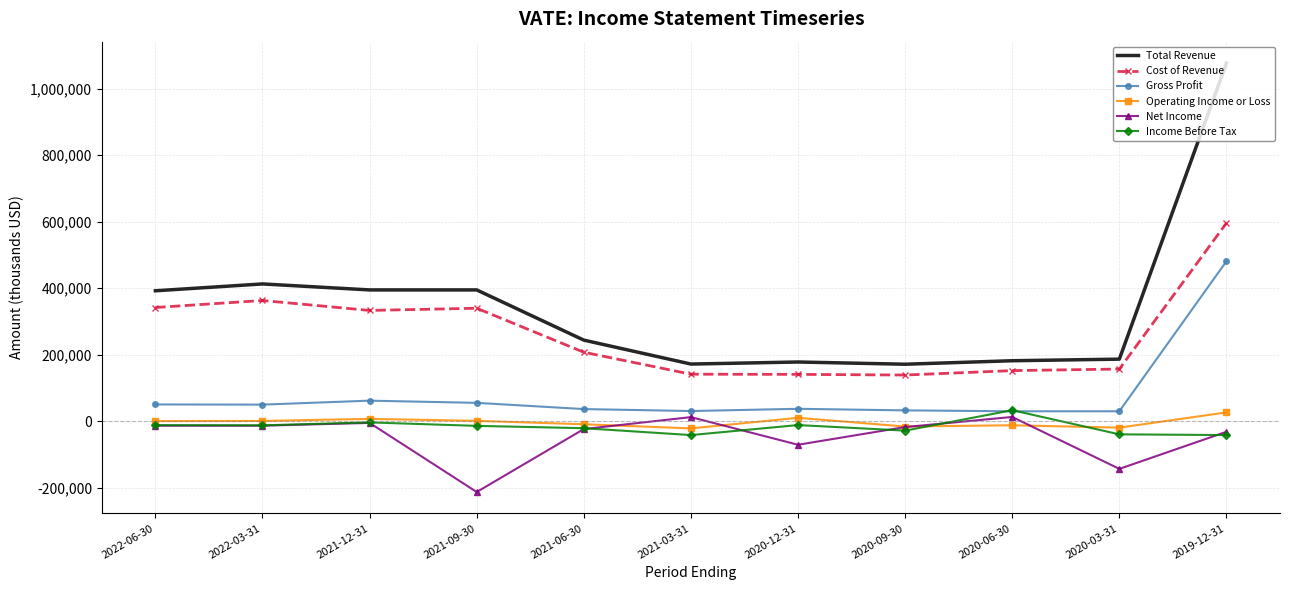

At which category is the sum across all series the highest?

2019-12-31